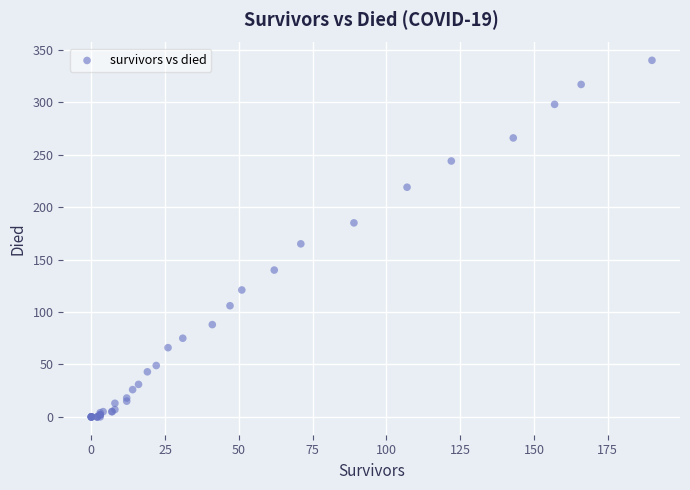

What Y value in the scatter plot is closest to 170?

165